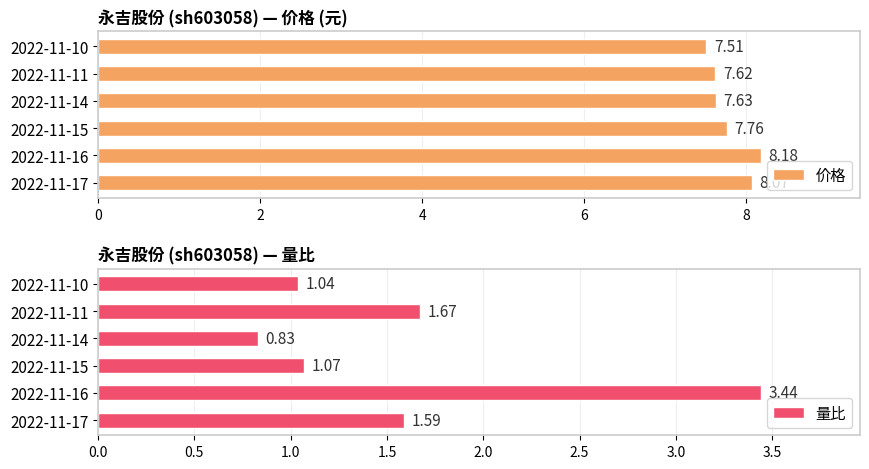

What is the difference between the maximum and second lowest values in the 量比 series?

2.4